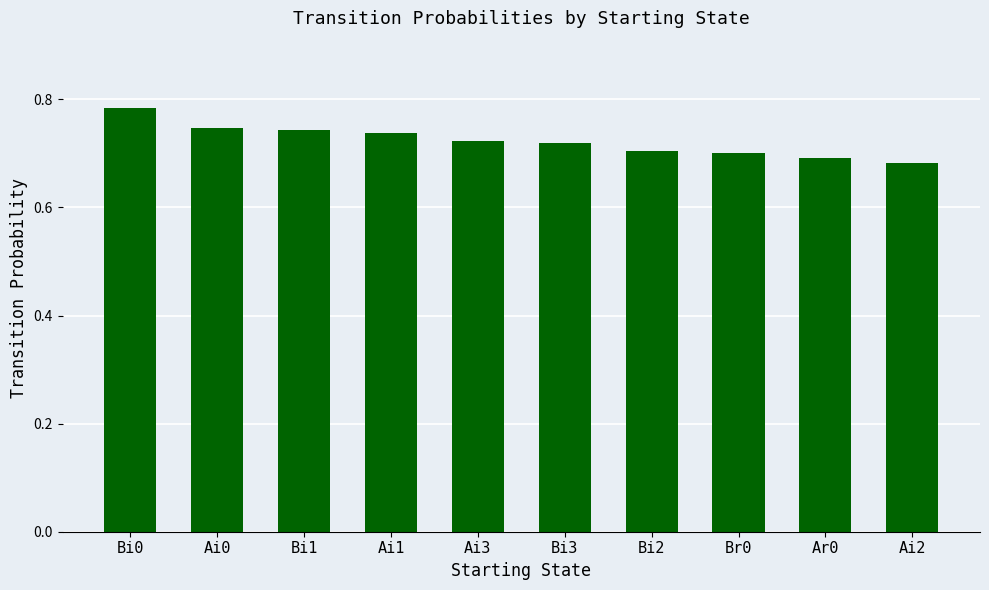

What is the difference between the second highest and minimum values?

0.1